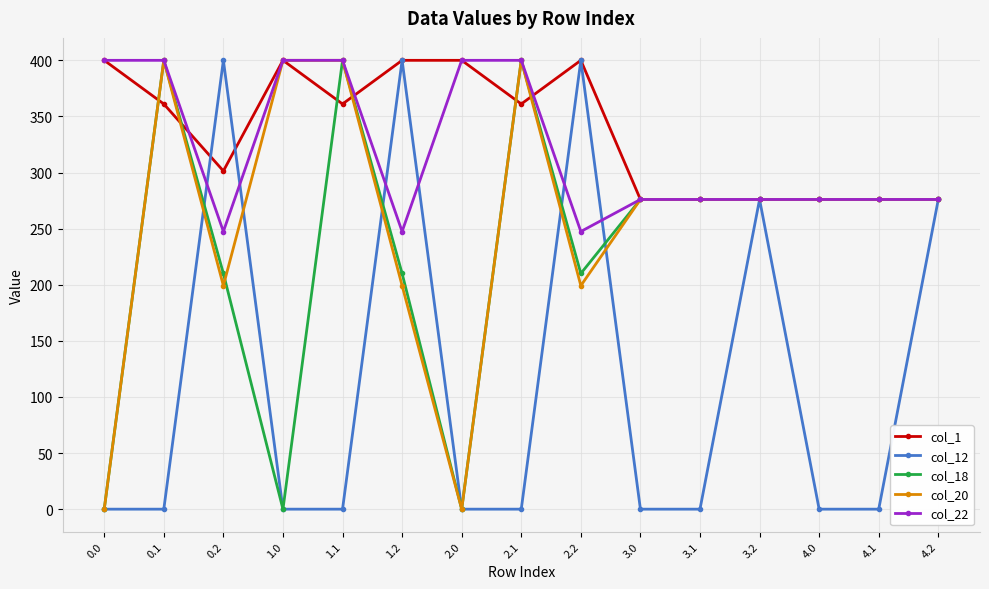

Is it true that col_20 equals 276.0 at 4.2?

True